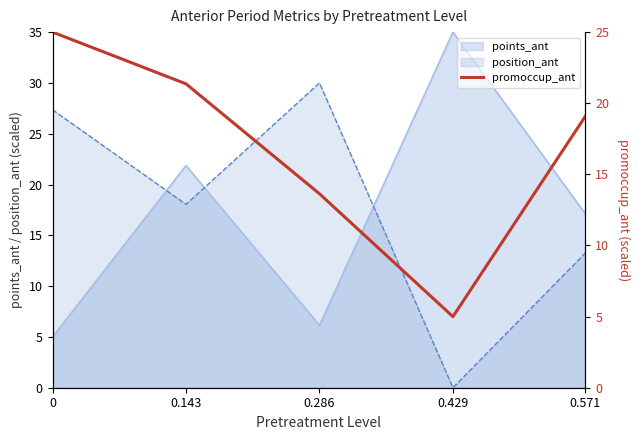

The chart shows a value of 5.0 at 0.429. True or false?

True